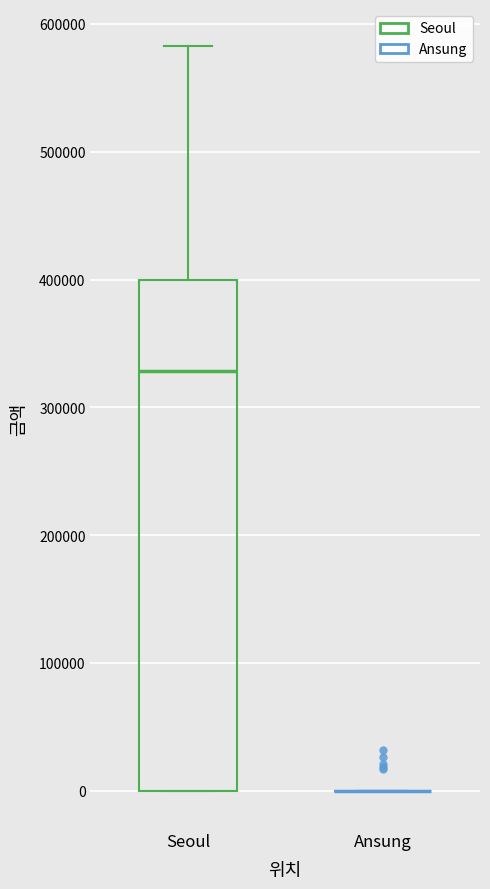

Where is the lower edge of the box for Seoul on the y-axis? The values are not printed on the chart, so give them approximately, as read against the axis.

0